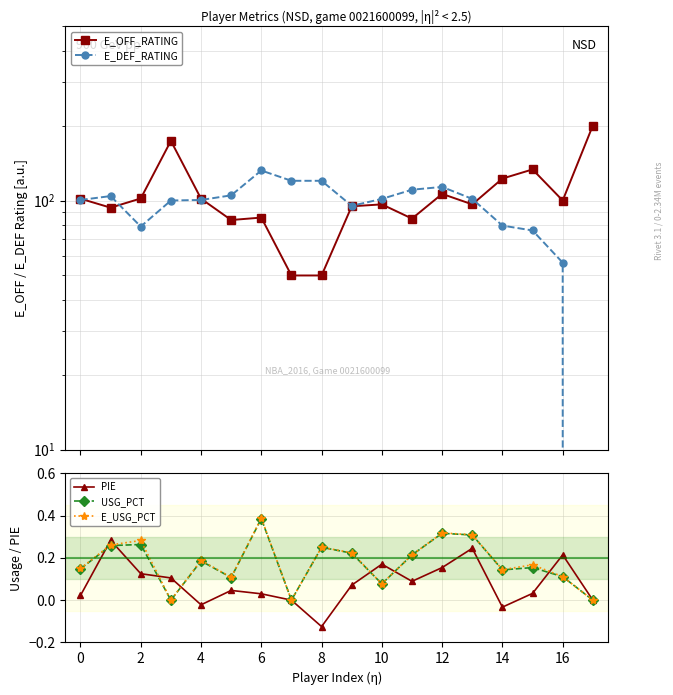

How many interior local peaks does the E_USG_PCT series have?

6